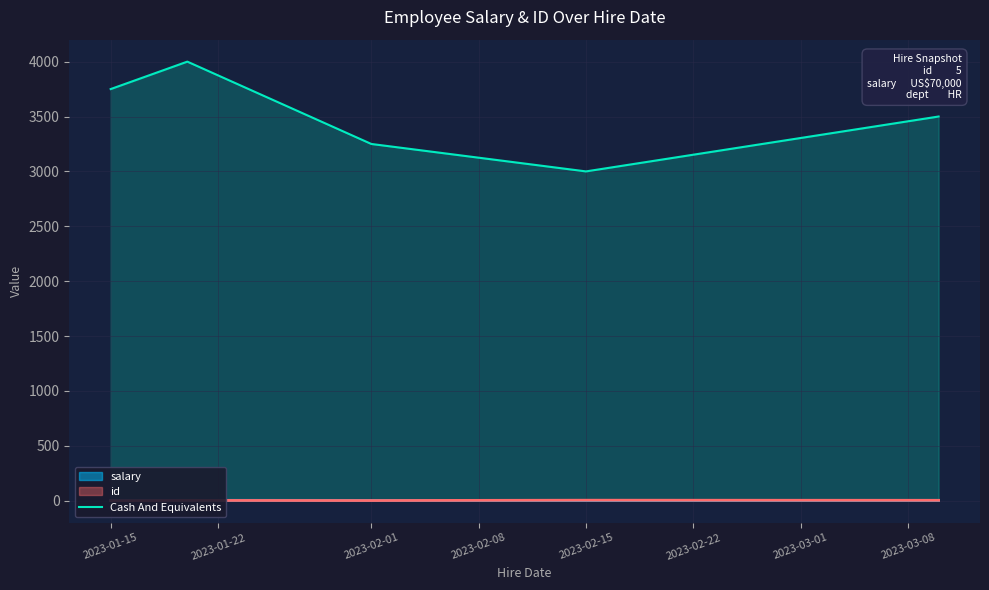

How many lines are shown in the chart?

1